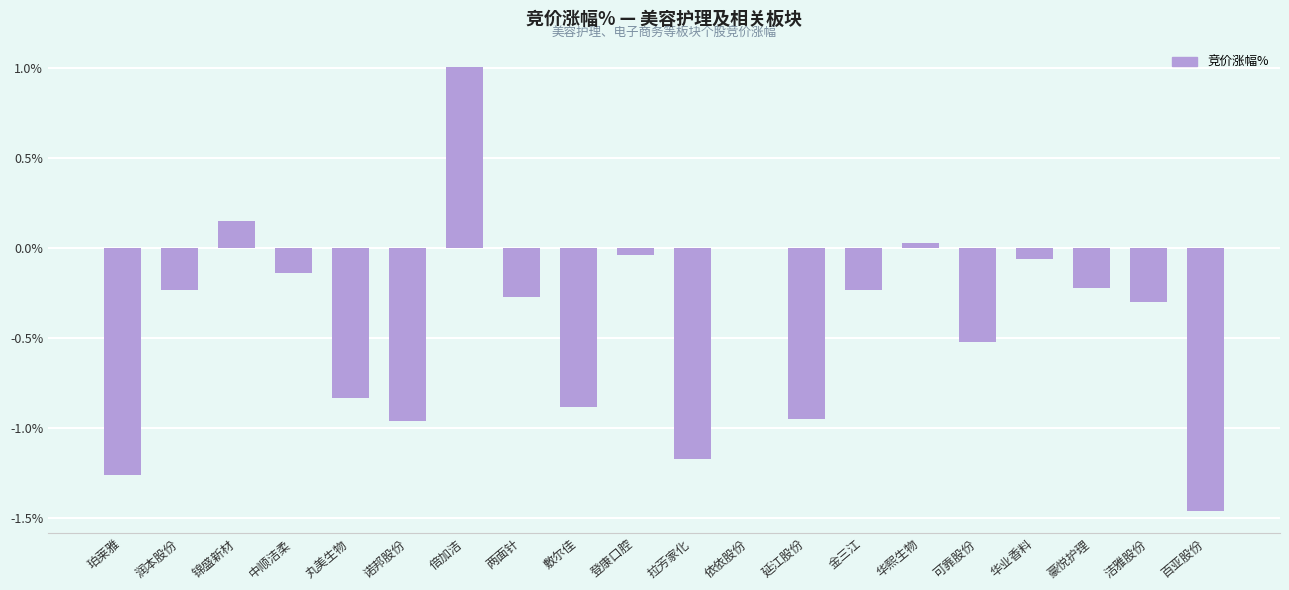

How many categories are shown in the chart?

20